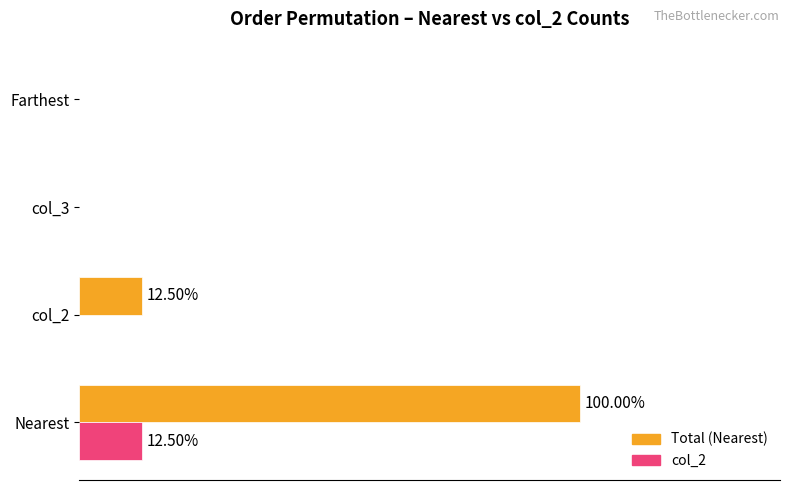

What are all the series names shown in the legend?

Total (Nearest), col_2